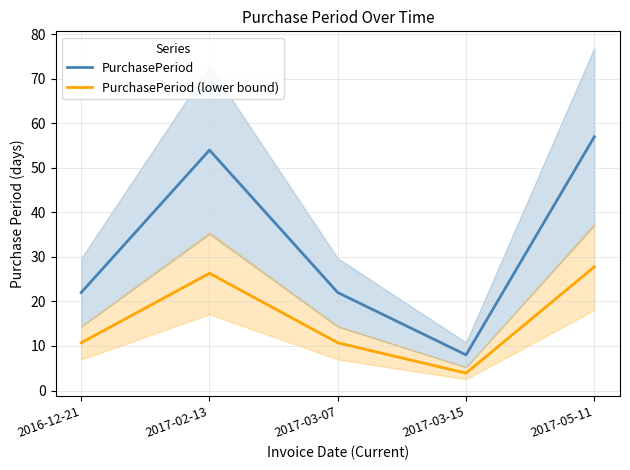

True or false: PurchasePeriod and PurchasePeriod (lower bound) cross at least once.

False